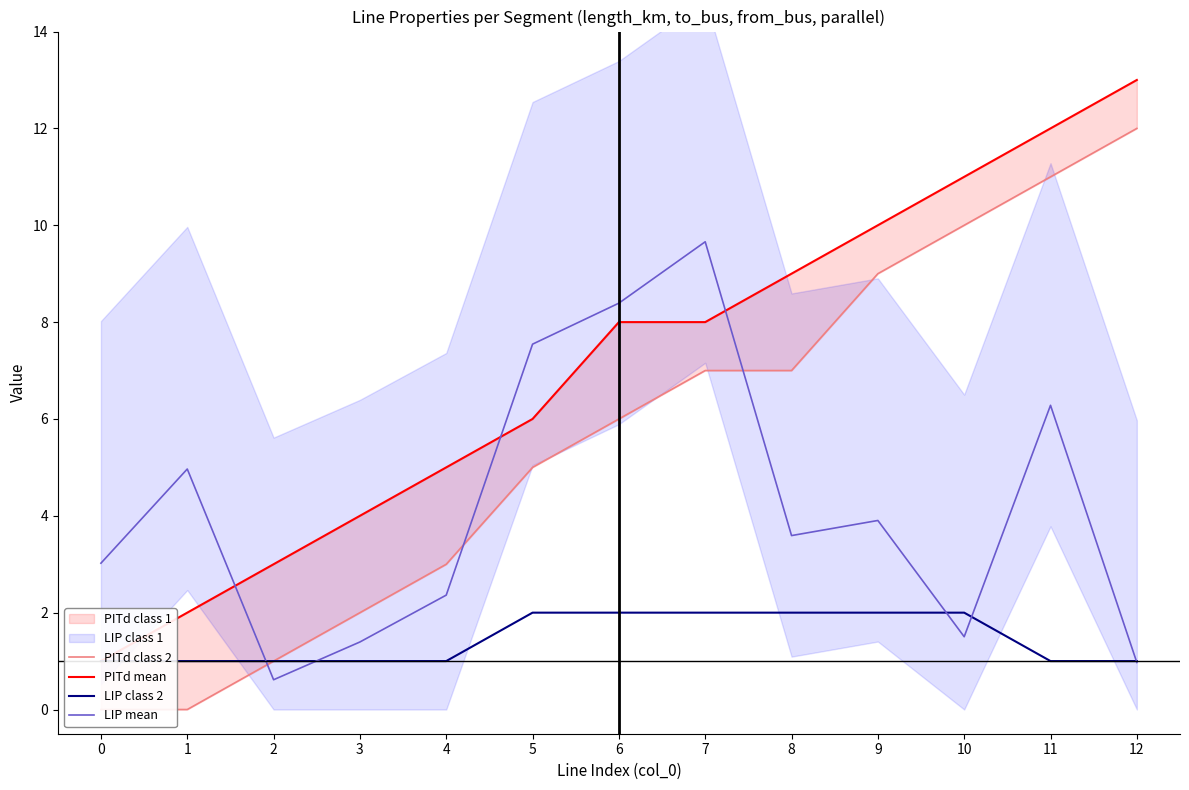

After their last crossing, which series has the higher values: PITd class 2 or LIP mean?

PITd class 2